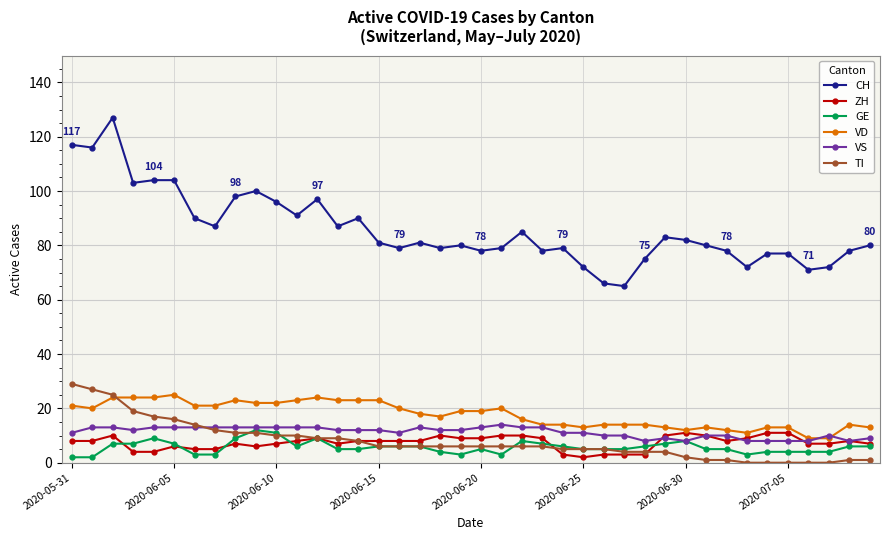

What is the greatest value displayed?

127